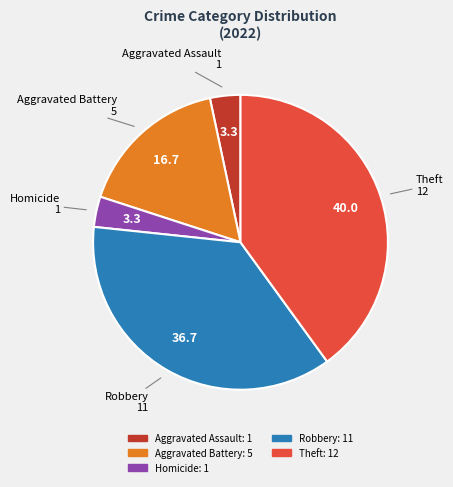

Is there a majority slice in this chart?

No